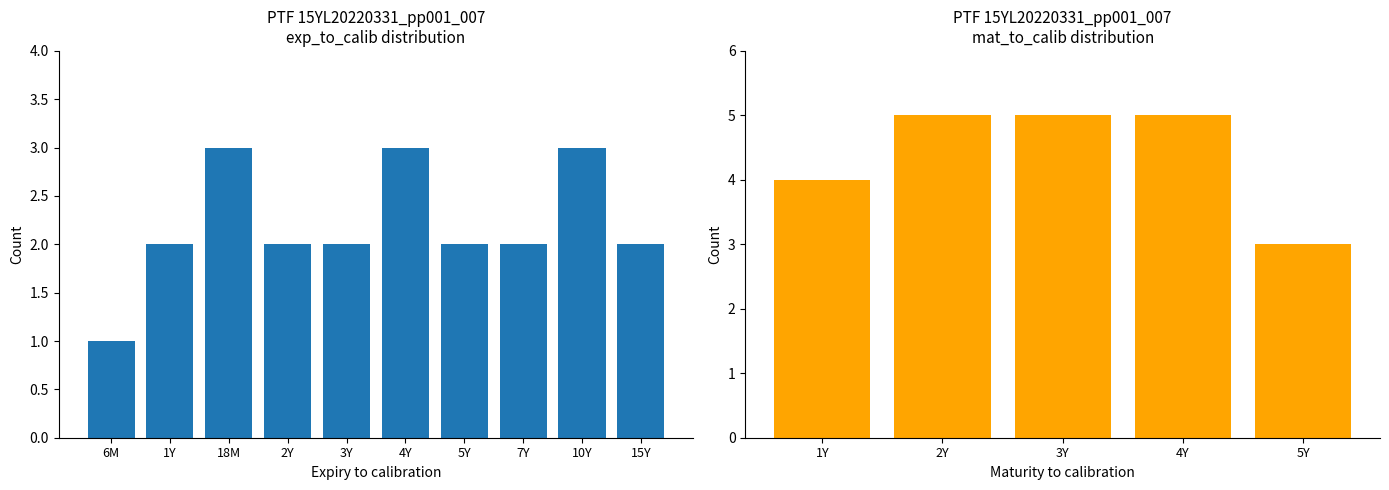

Does the chart contain any negative values?

No